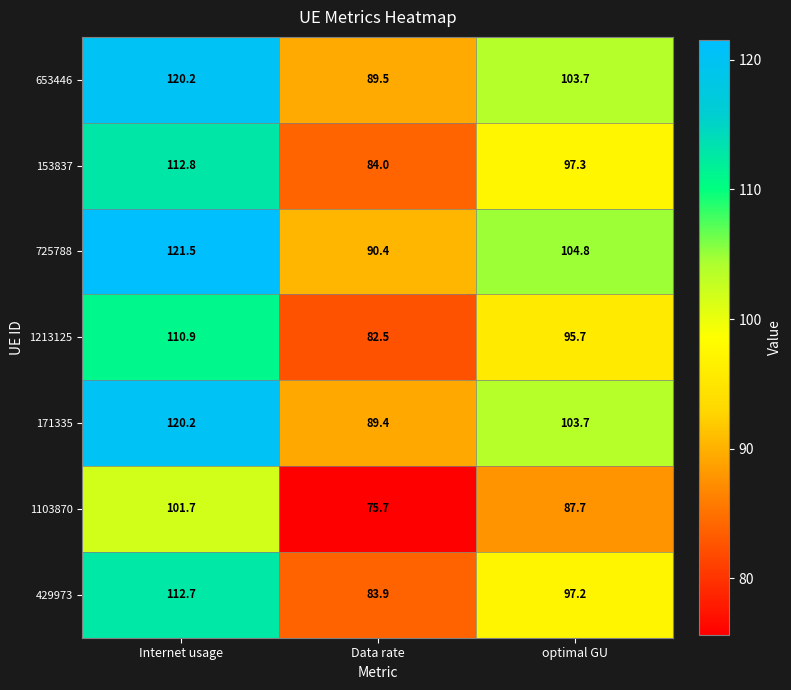

What is the smallest value displayed?

75.7